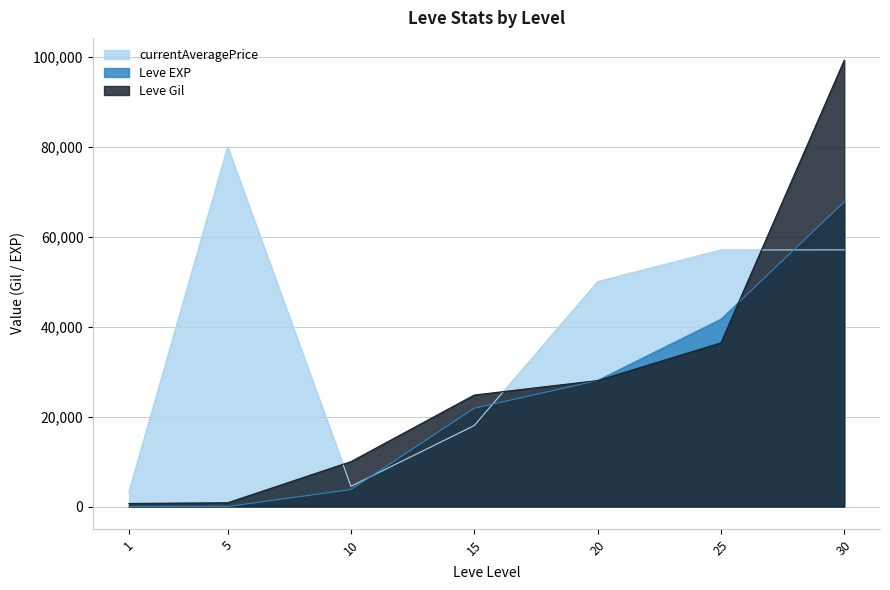

What is the value of the currentAveragePrice point at the 4th from the left?

18000